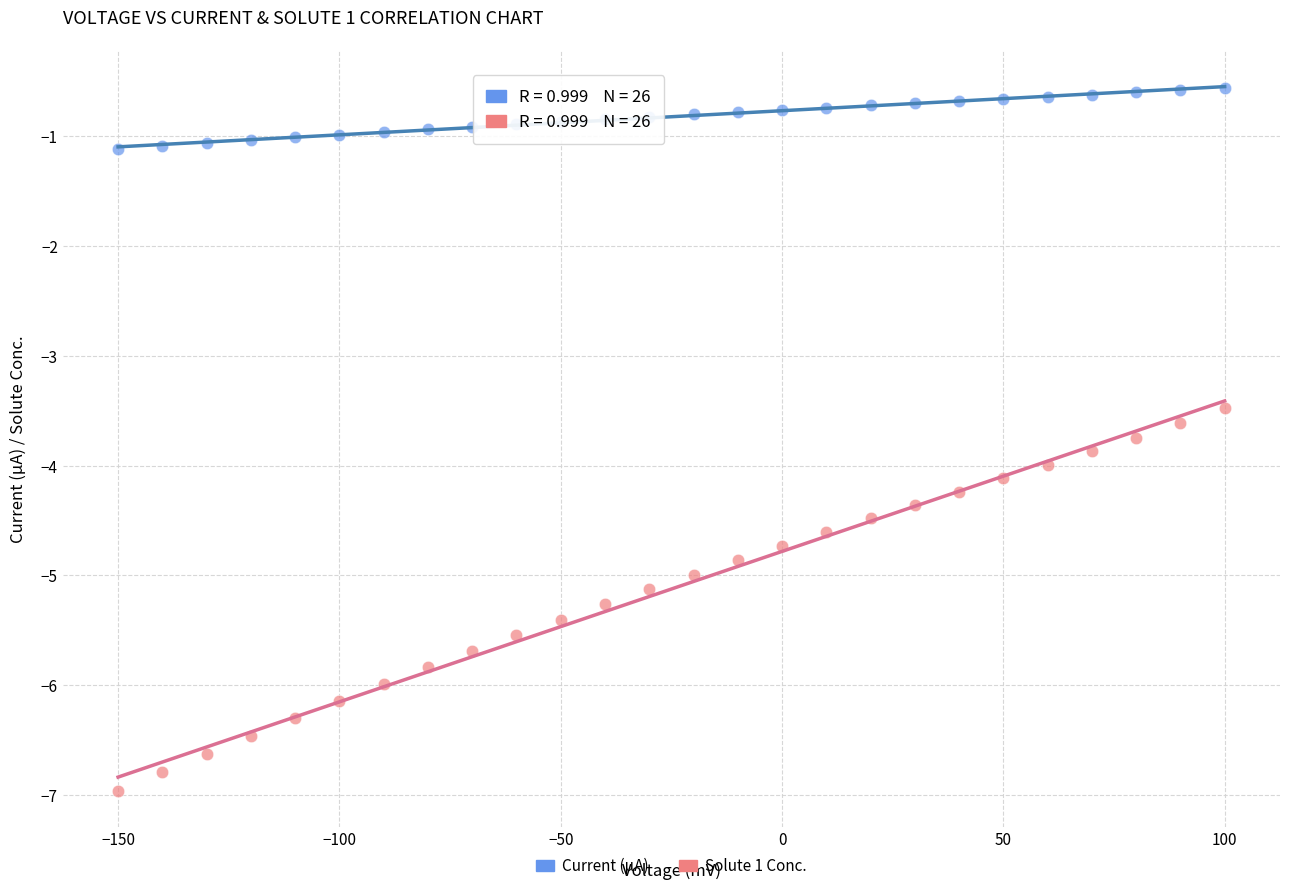

Across all series, what Y value is closest to -3?

-3.5